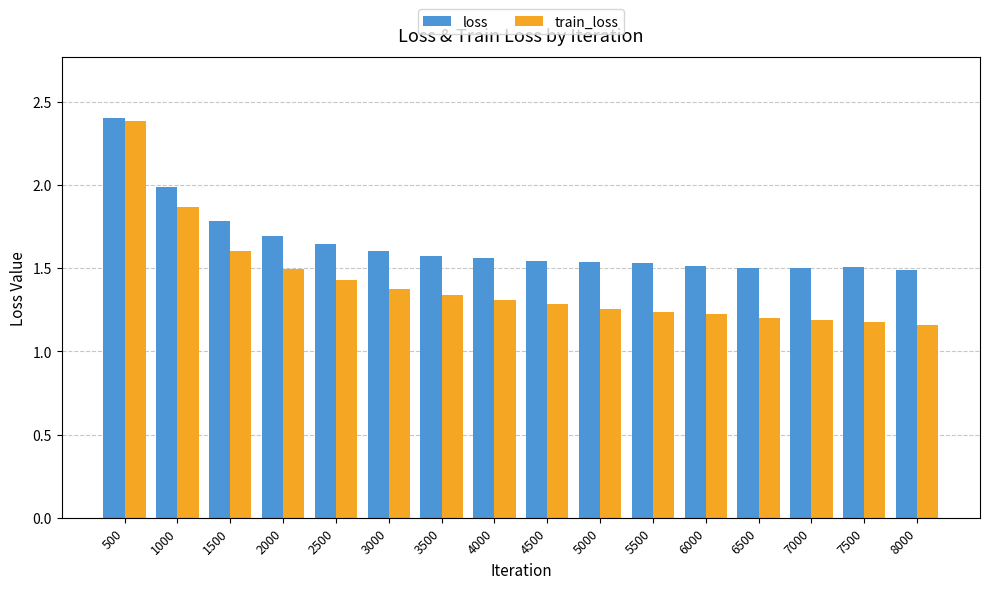

How many series are shown in this chart?

2